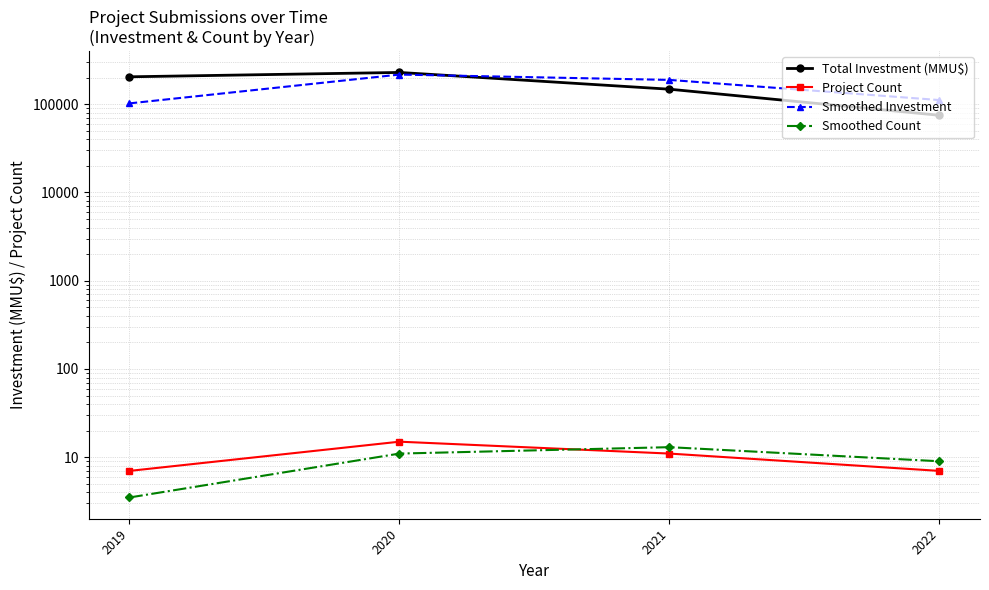

What is the average value of the Smoothed Investment series?

154257.0